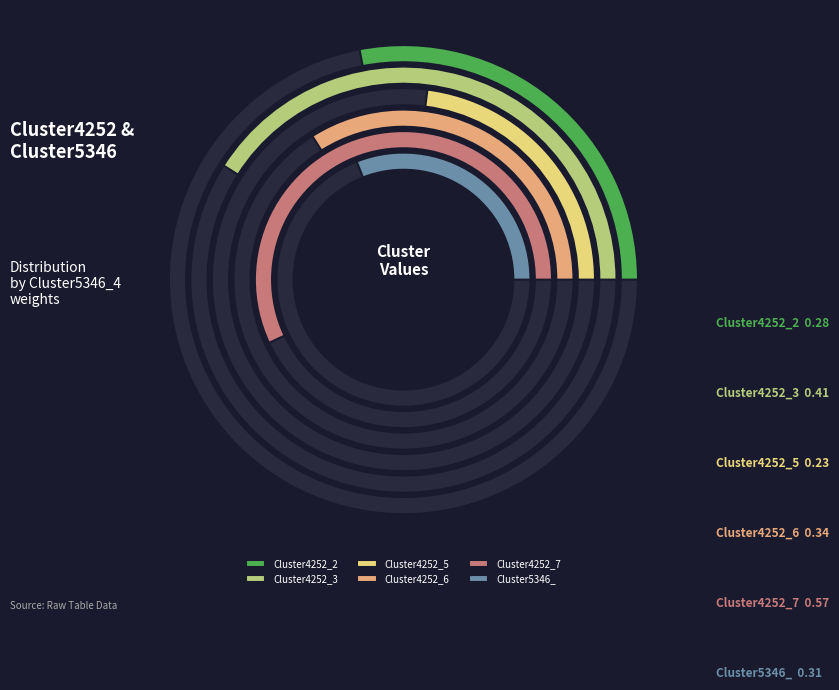

Between Cluster4252_2 and Cluster4252_5, which is larger?

Cluster4252_2